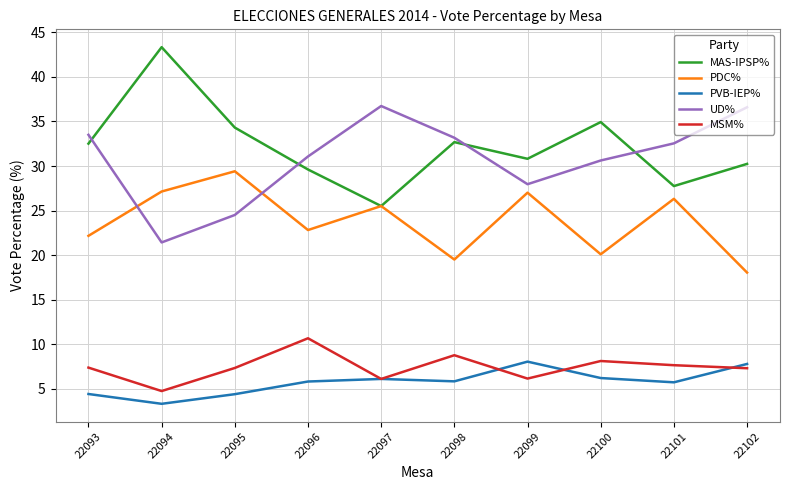

Read the MAS-IPSP% value at 22097.

25.5